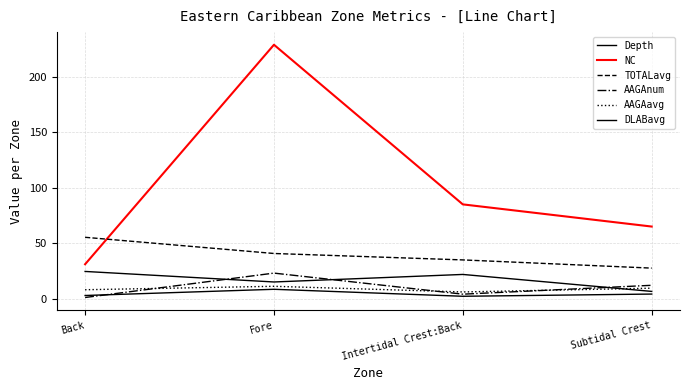

What is the minimum value for AAGAnum?

1.0